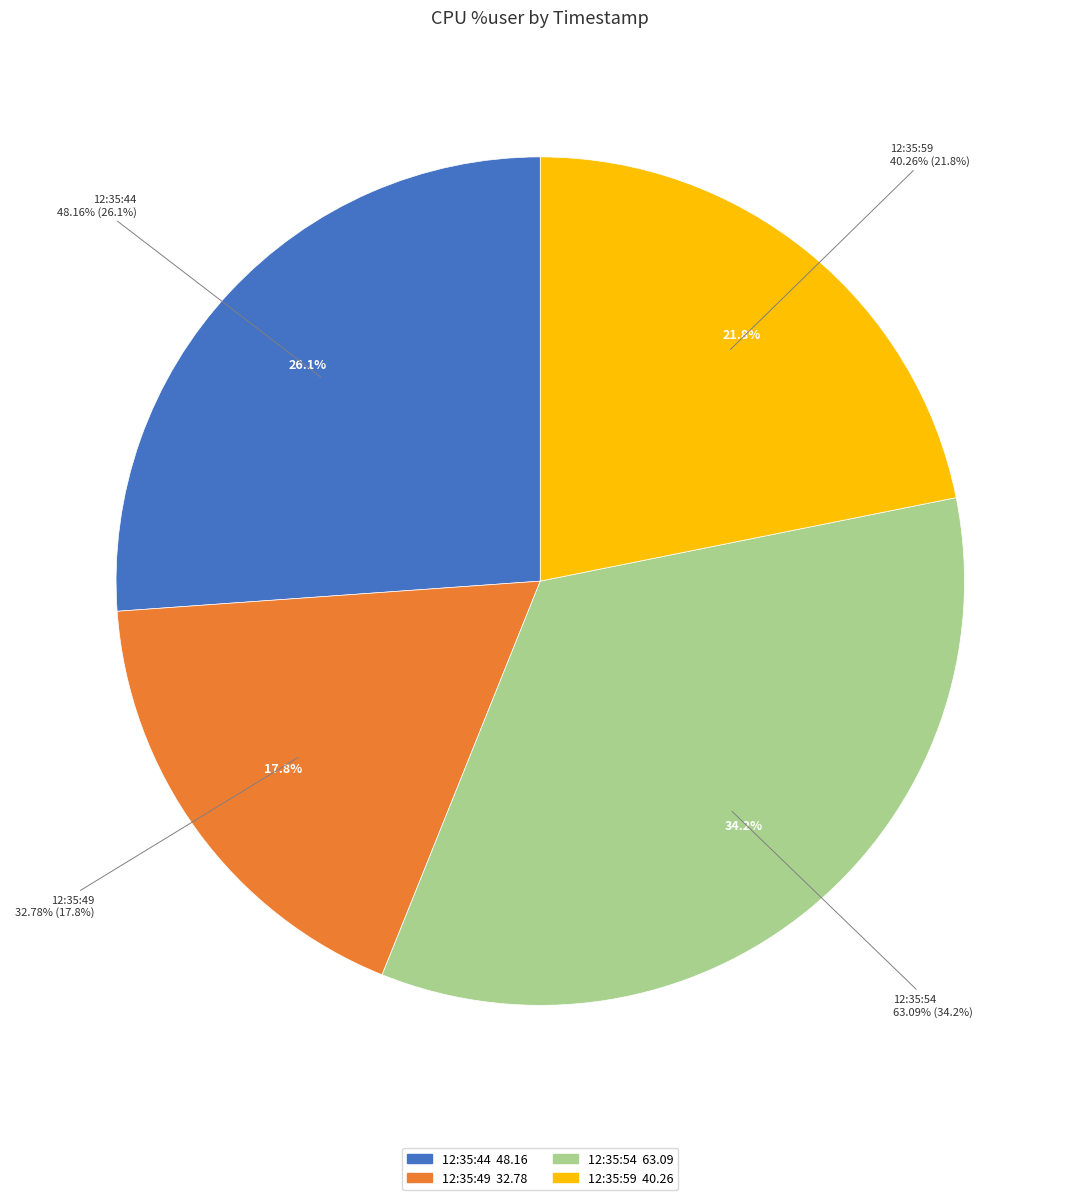

Is there any slice that represents more than half of the pie?

No